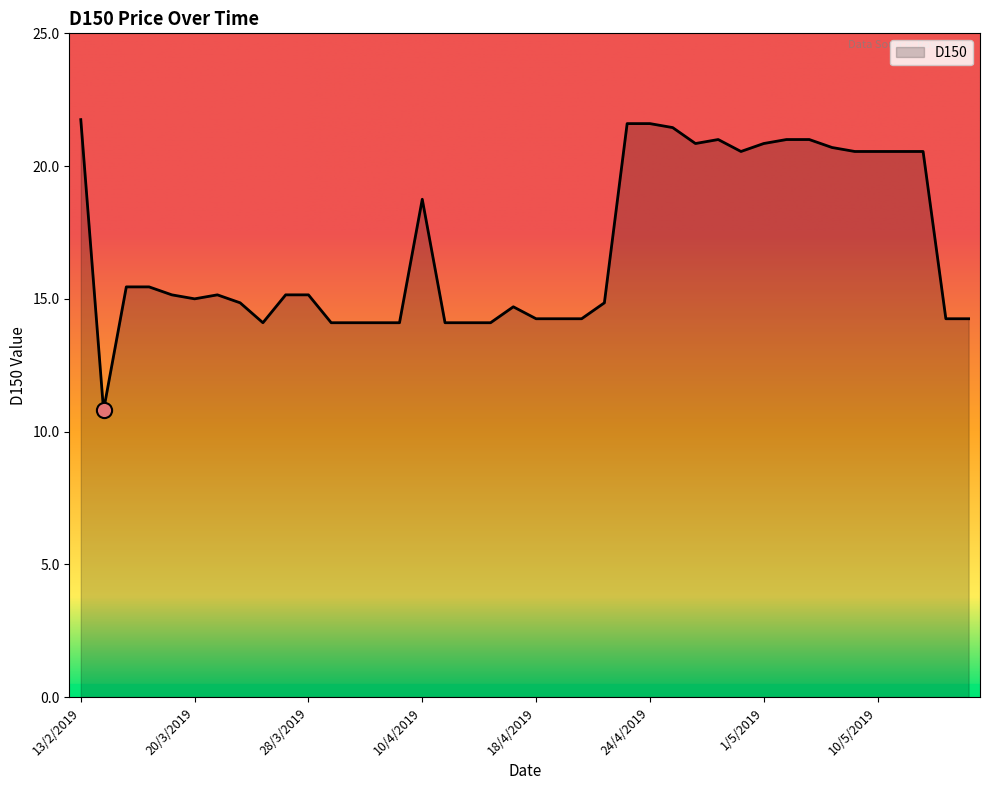

What is the smallest value displayed?

10.8